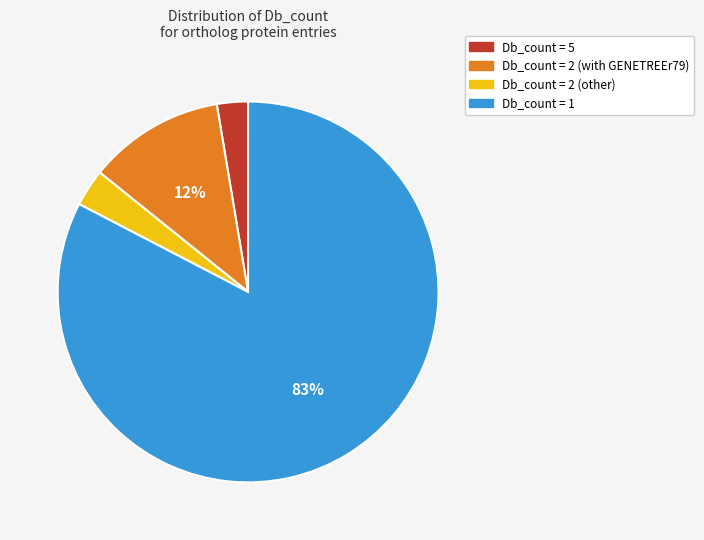

How many slices are in this pie chart?

4